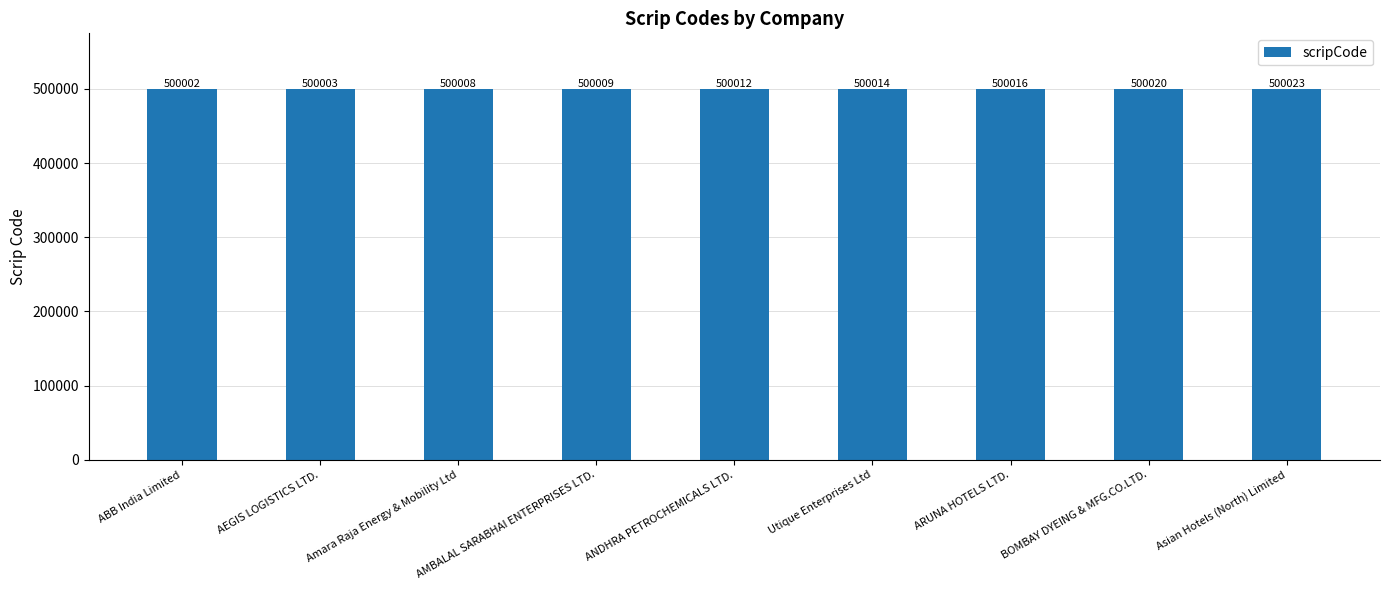

Rank the categories by value from lowest to highest.

ABB India Limited, AEGIS LOGISTICS LTD., Amara Raja Energy & Mobility Ltd, AMBALAL SARABHAI ENTERPRISES LTD., ANDHRA PETROCHEMICALS LTD., Utique Enterprises Ltd, ARUNA HOTELS LTD., BOMBAY DYEING & MFG.CO.LTD., Asian Hotels (North) Limited